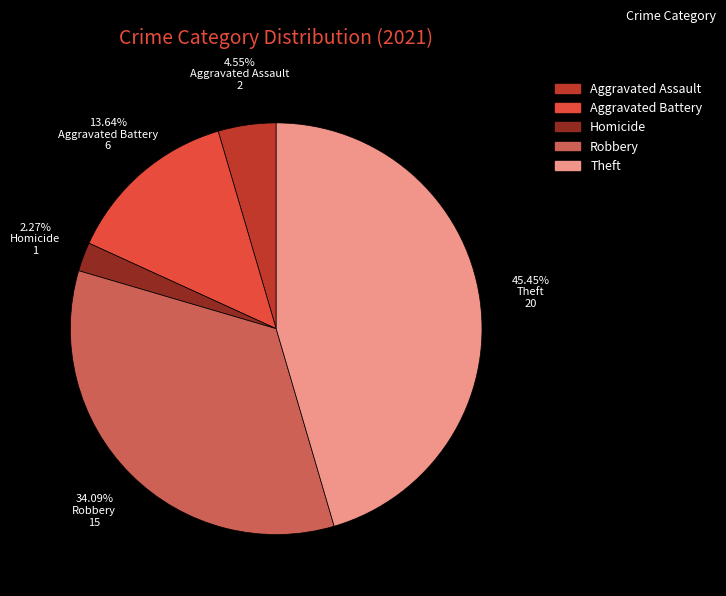

To the nearest percent, what percentage of the pie is Aggravated Battery?

14%